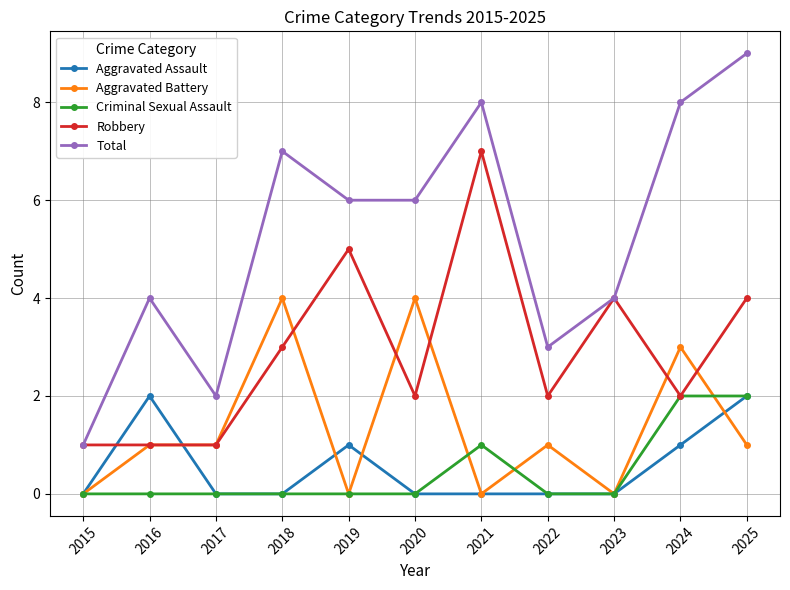

Reading left to right, what are all the values shown in this chart?

Aggravated Assault: 2015=0	2016=2	2017=0	2018=0	2019=1	2020=0	2021=0	2022=0	2023=0	2024=1	2025=2
Aggravated Battery: 2015=0	2016=1	2017=1	2018=4	2019=0	2020=4	2021=0	2022=1	2023=0	2024=3	2025=1
Criminal Sexual Assault: 2015=0	2016=0	2017=0	2018=0	2019=0	2020=0	2021=1	2022=0	2023=0	2024=2	2025=2
Robbery: 2015=1	2016=1	2017=1	2018=3	2019=5	2020=2	2021=7	2022=2	2023=4	2024=2	2025=4
Total: 2015=1	2016=4	2017=2	2018=7	2019=6	2020=6	2021=8	2022=3	2023=4	2024=8	2025=9